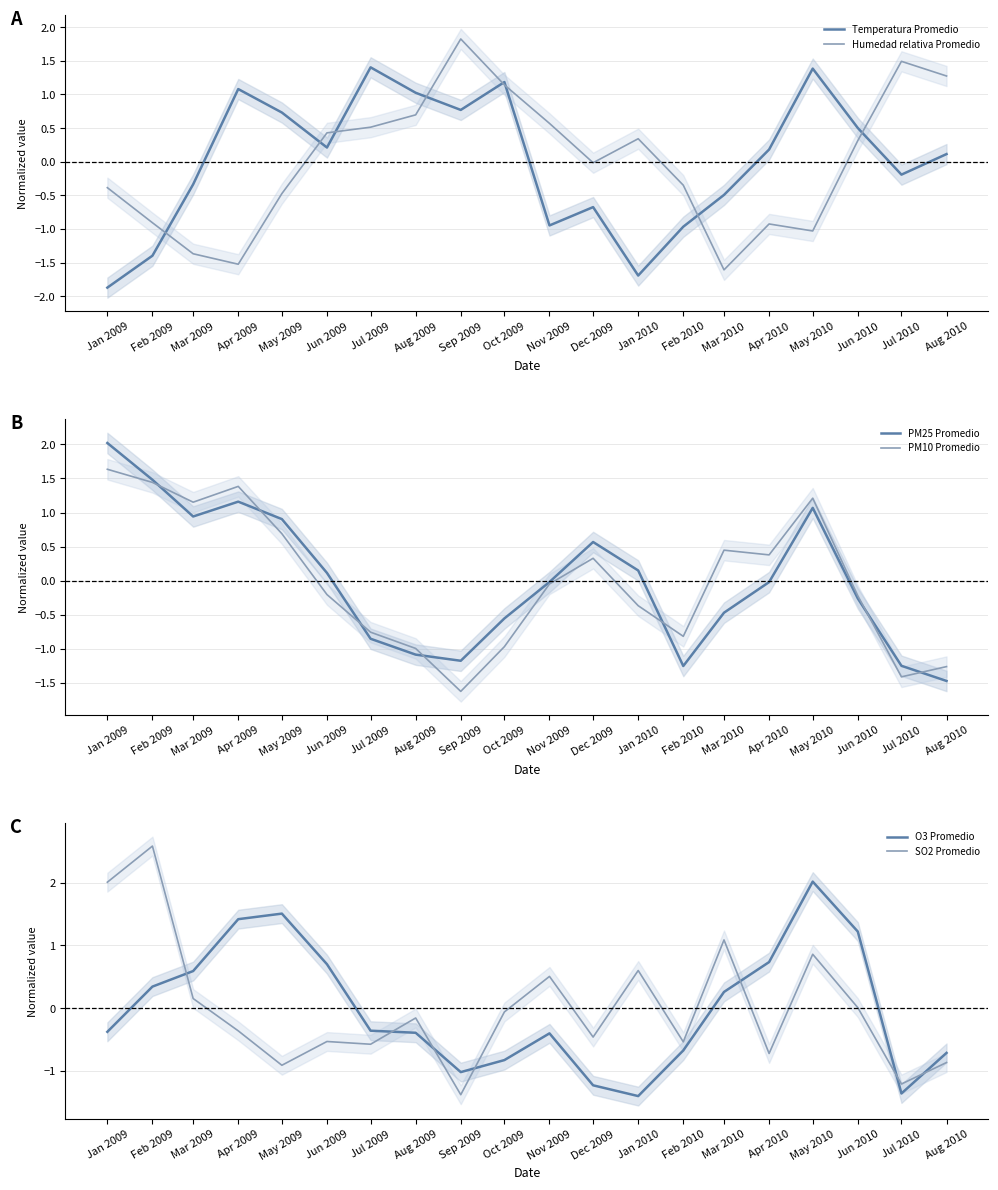

Rank the series at Dec 2009 from highest to lowest value.

PM25 Promedio, PM10 Promedio, Humedad relativa Promedio, SO2 Promedio, Temperatura Promedio, O3 Promedio